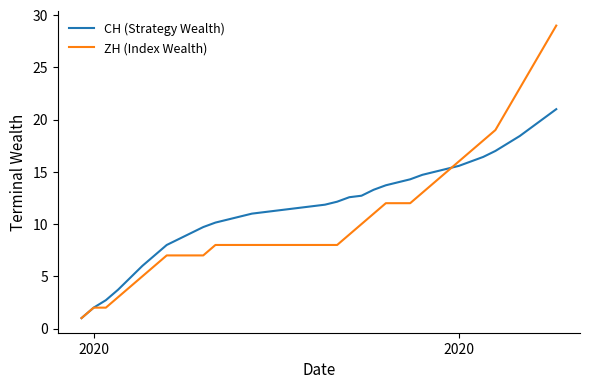

Which series has the largest range (max minus min)?

ZH (Index Wealth)